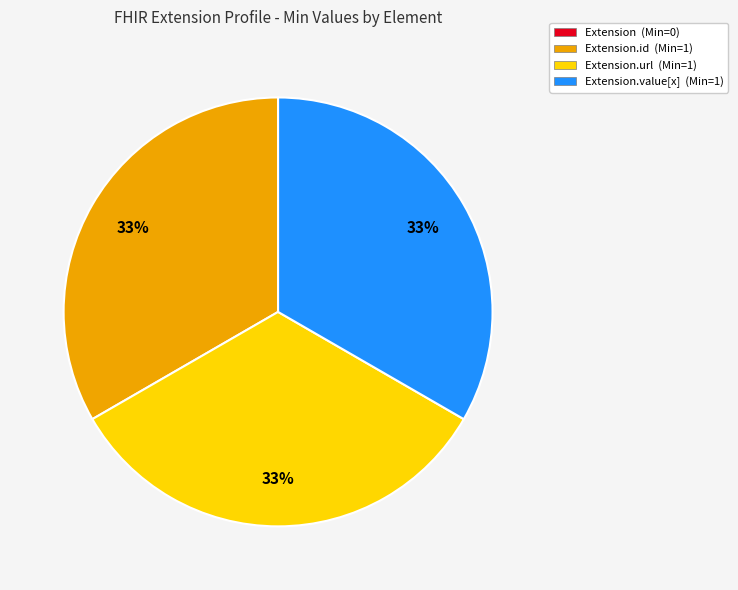

Does any single category account for the majority?

No